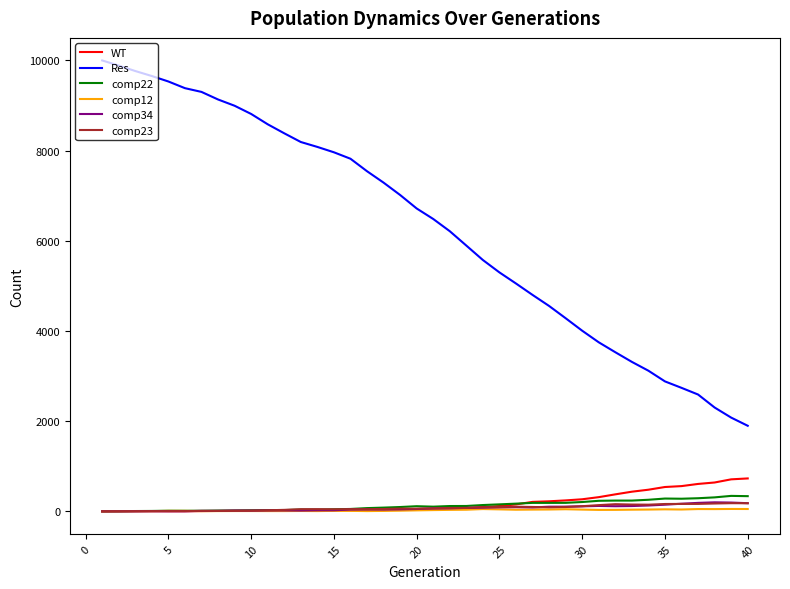

What is the maximum value shown in the chart?

10000